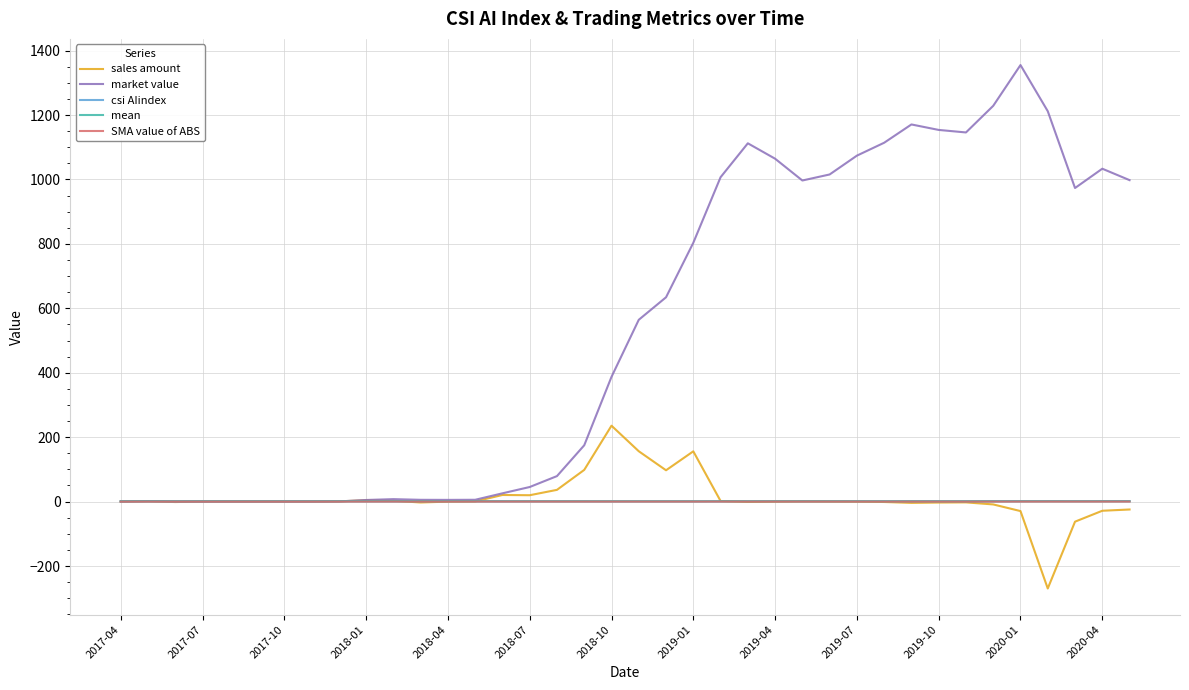

What is the maximum value for market value?

1355.2